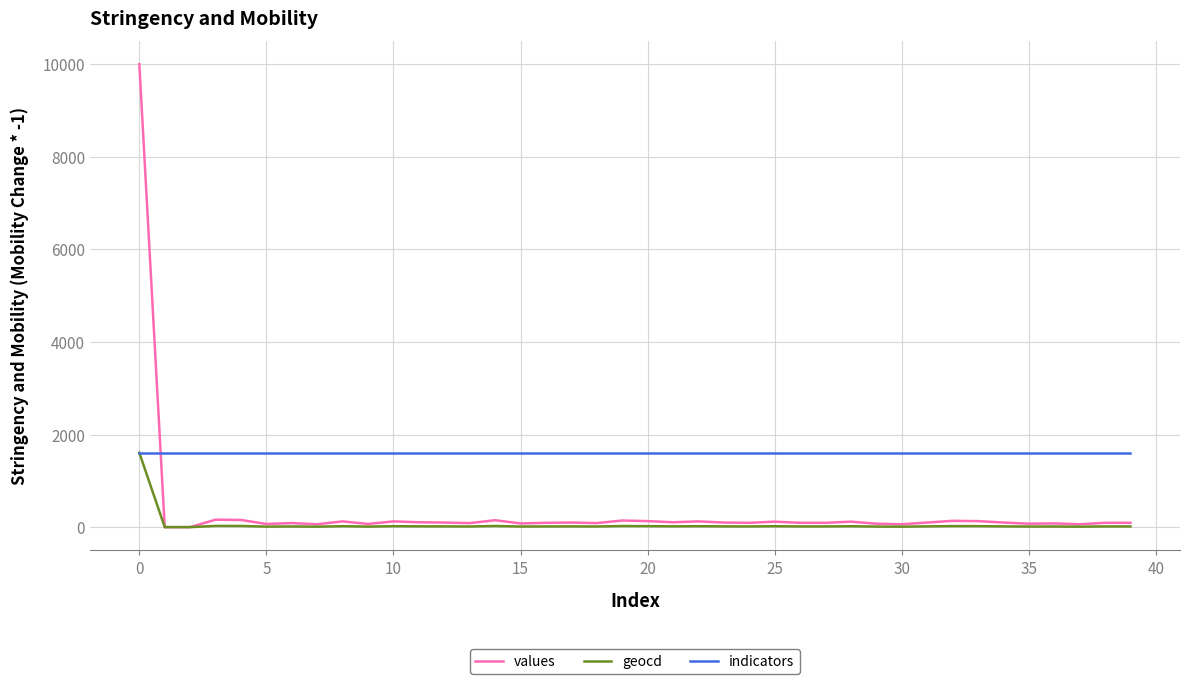

Which series has the largest total across all categories?

indicators